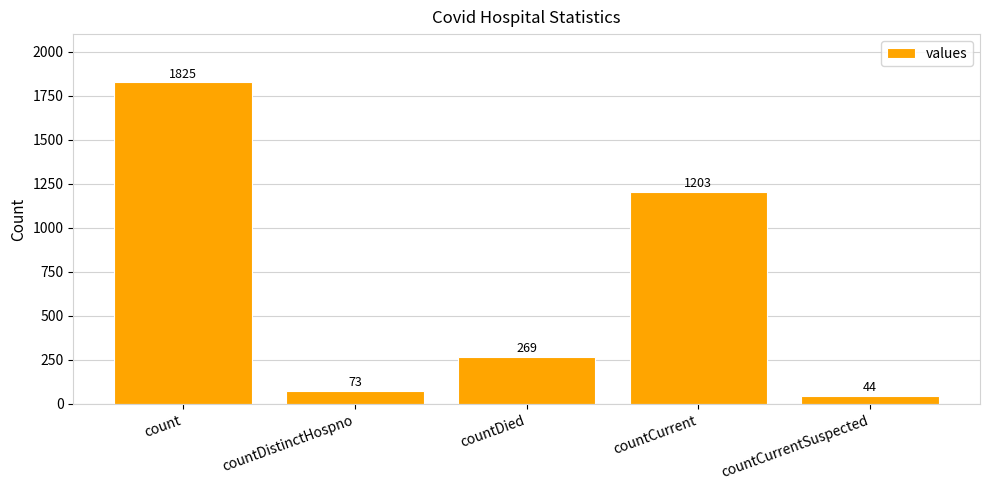

What is the label of the 1st bar from the left?

count